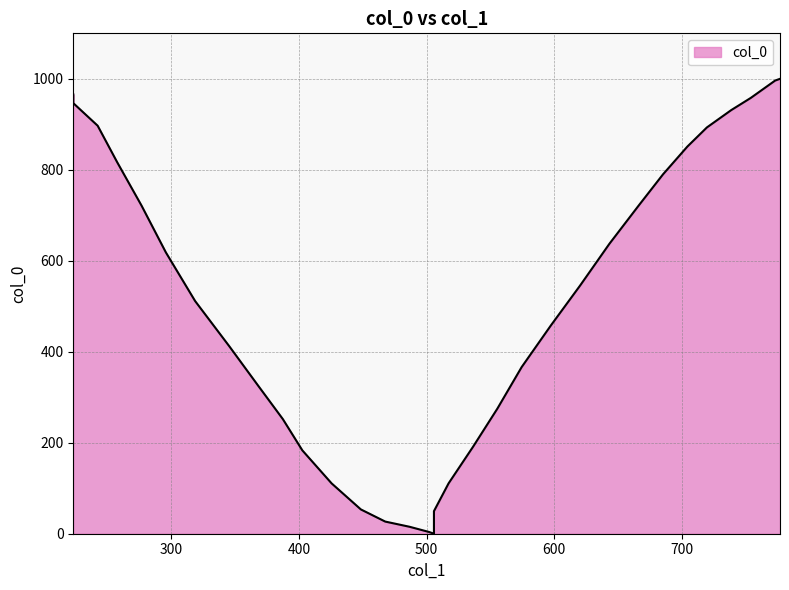

Count the number of values greater than 511.

18